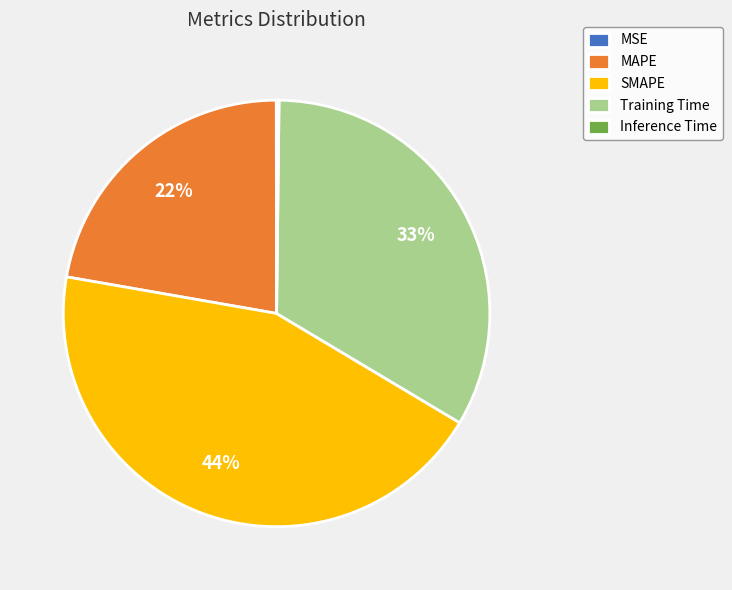

Does Training Time account for over 50% of the chart?

No